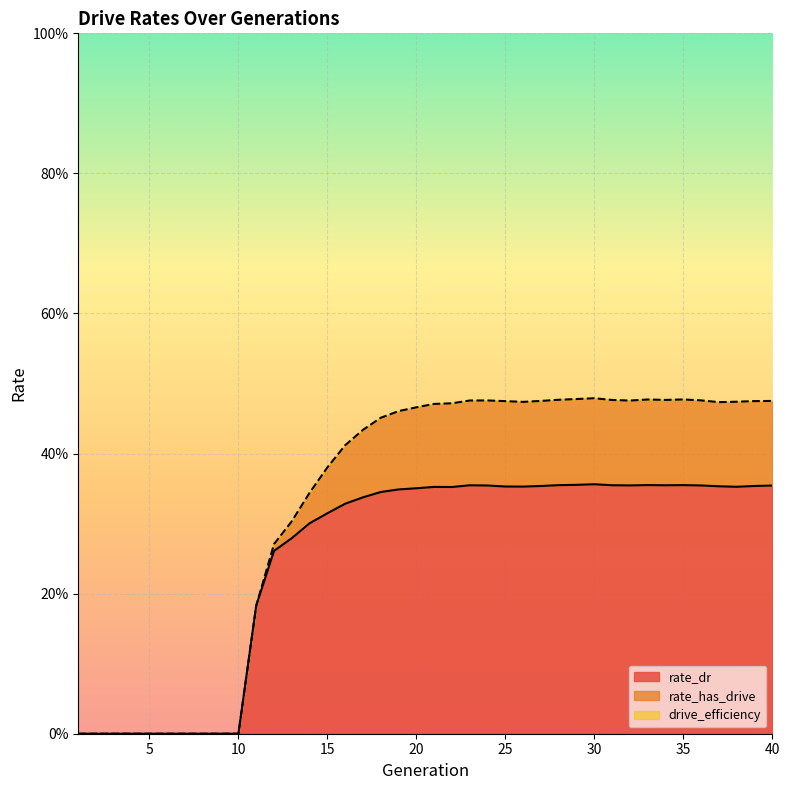

Reading right to left, extract all data points from this chart.

rate_dr: 0.4	0.4	0.4	0.4	0.4	0.4	0.4	0.4	0.4	0.4	0.4	0.4	0.4	0.4	0.4	0.4	0.4	0.4	0.4	0.4	0.4	0.3	0.3	0.3	0.3	0.3	0.3	0.3	0.3	0.2	0.0	0.0	0.0	0.0	0.0	0.0	0.0	0.0	0.0	0.0
rate_has_drive: 0.5	0.5	0.5	0.5	0.5	0.5	0.5	0.5	0.5	0.5	0.5	0.5	0.5	0.5	0.5	0.5	0.5	0.5	0.5	0.5	0.5	0.5	0.5	0.4	0.4	0.4	0.3	0.3	0.3	0.2	0.0	0.0	0.0	0.0	0.0	0.0	0.0	0.0	0.0	0.0